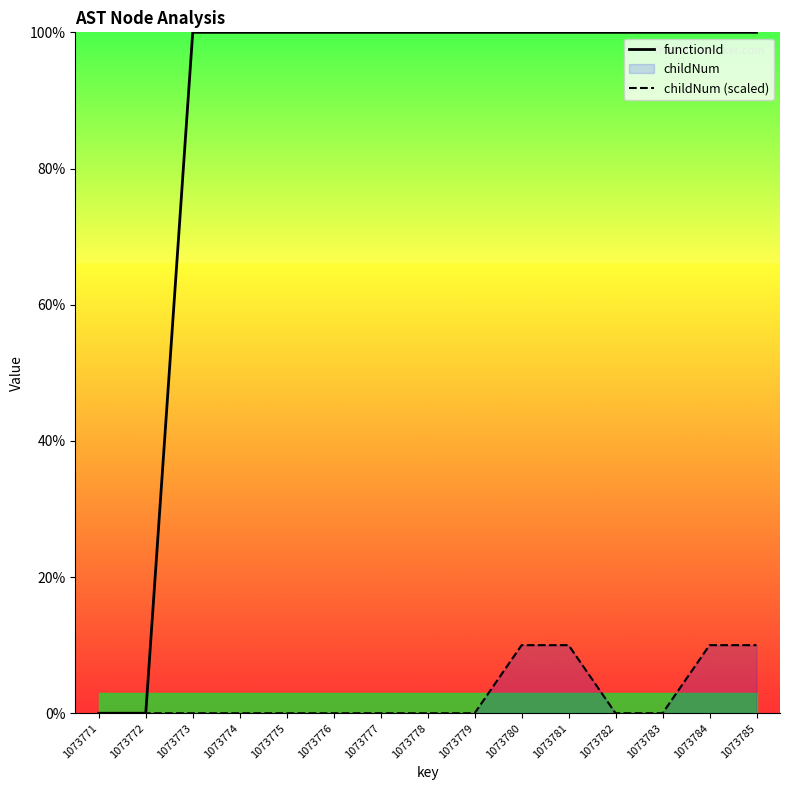

What is the sum of all functionId values?

1300